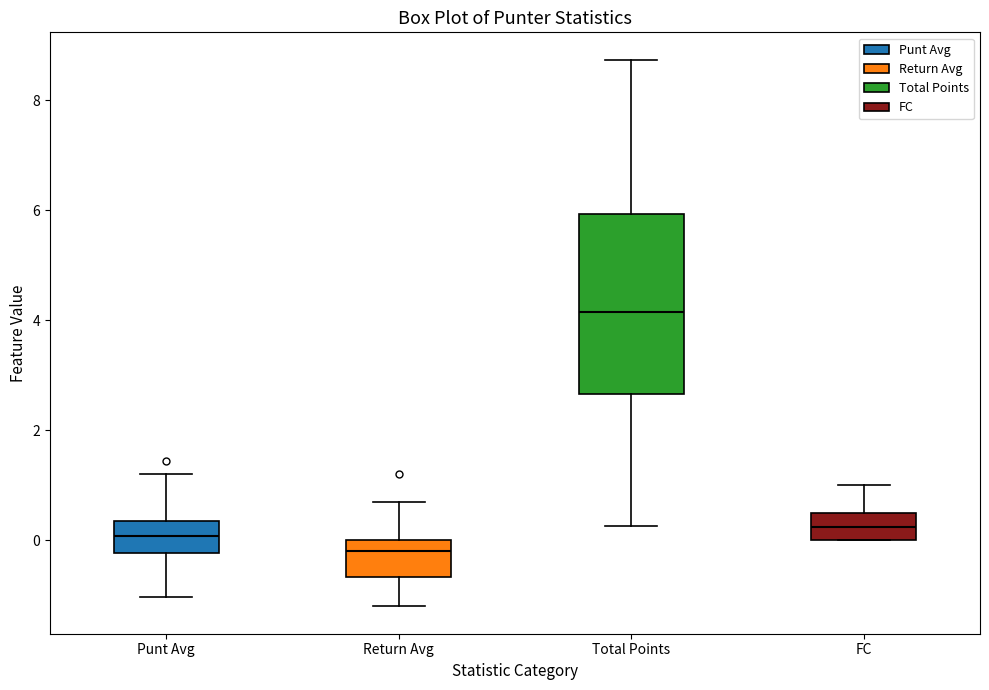

Reading left to right, read every box against the y-axis: the position of its median line, the range the box covers, and the ends of its whiskers. The values are not printed on the chart, so give them approximately, as read against the axis.

Punt Avg: median 0.0, box -0.2 to 0.4, whiskers -1.0 to 1.2
Return Avg: median -0.2, box -0.6 to 0.0, whiskers -1.2 to 0.8
Total Points: median 4.2, box 2.6 to 6.0, whiskers 0.2 to 8.8
FC: median 0.2, box 0.0 to 0.6, whiskers 0.0 to 1.0